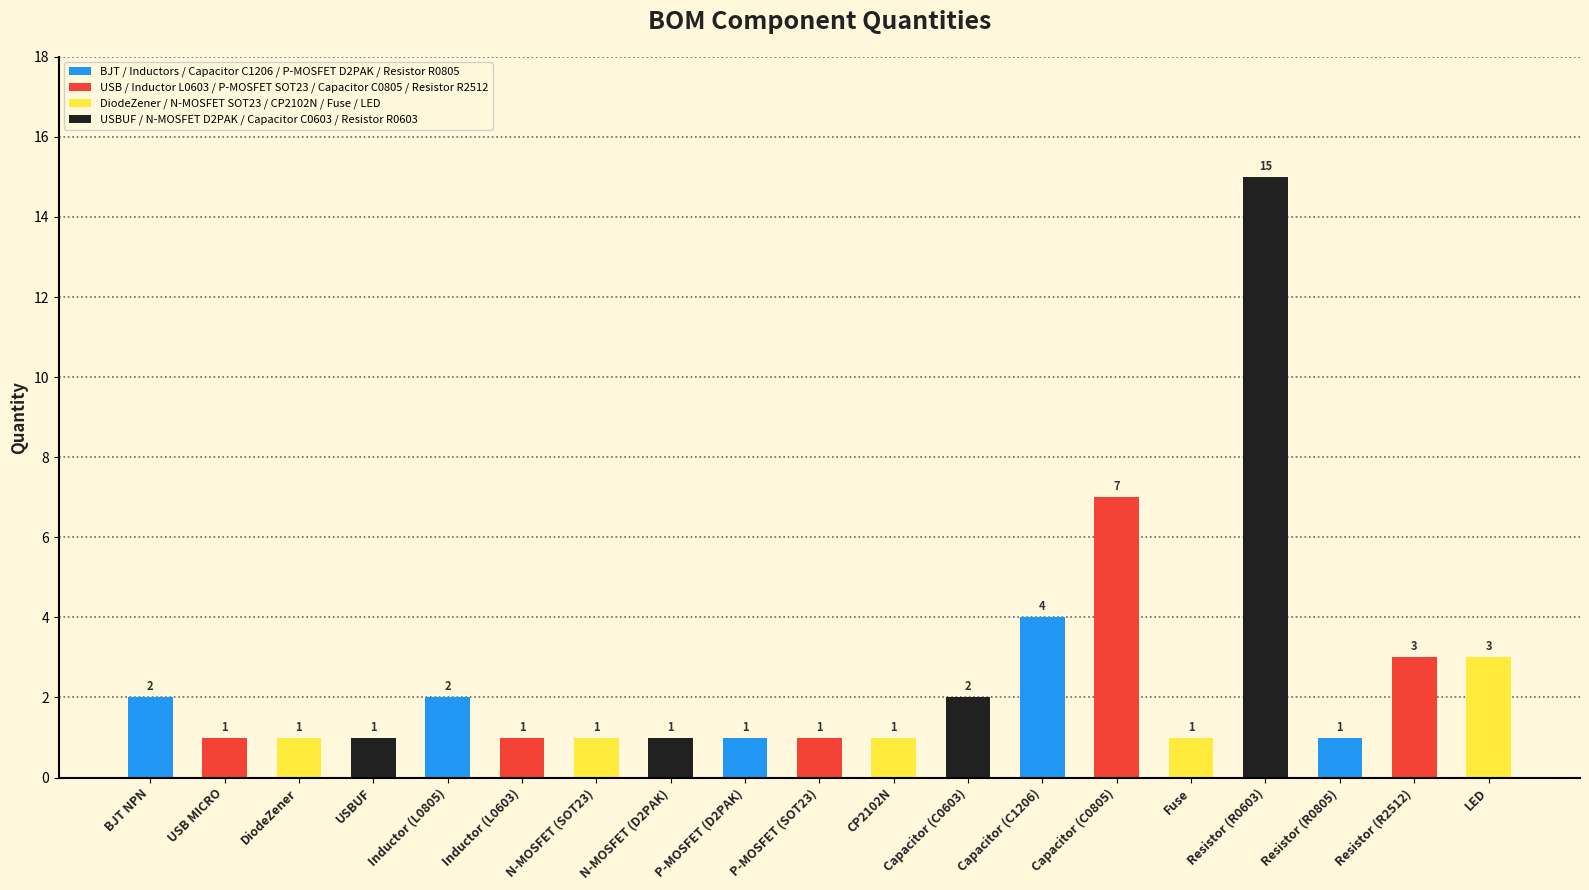

What is the approximate value at Resistor (R2512)?

3